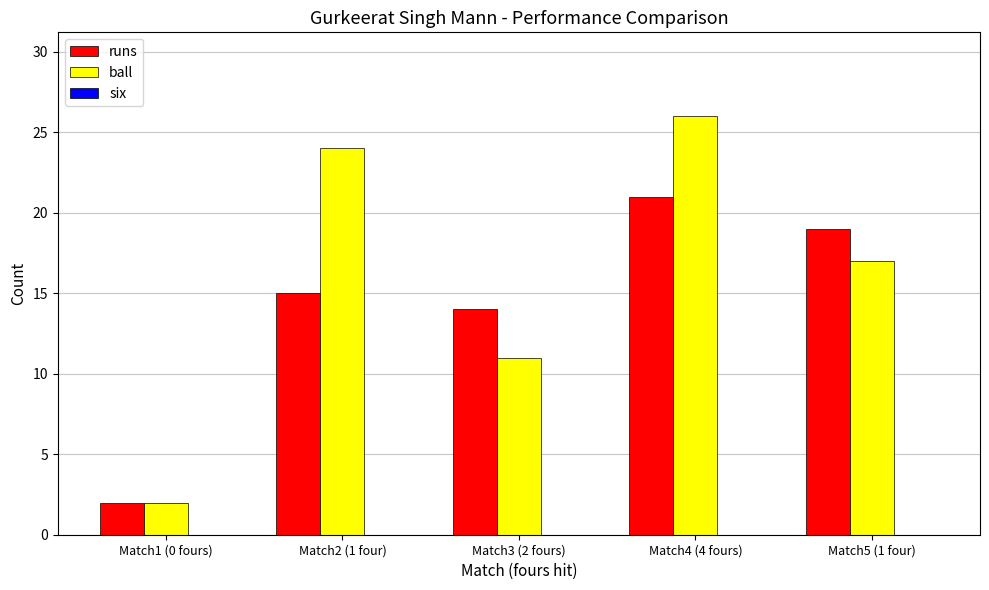

What is the sum of all runs values?

71